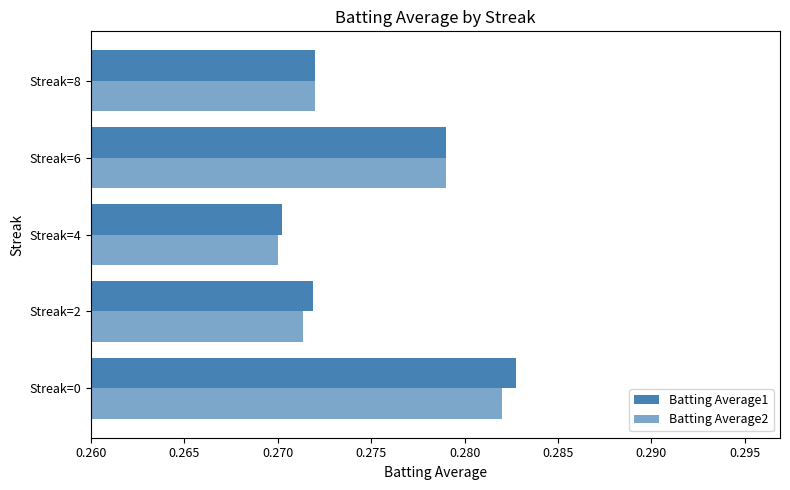

How many distinct data groups are displayed?

2